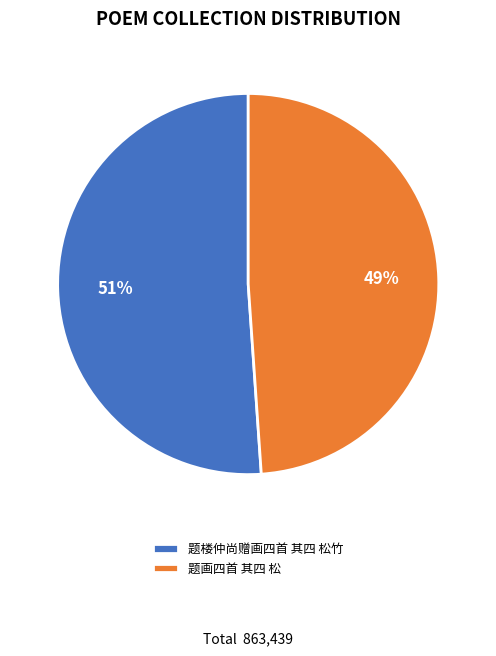

How many slices are in this pie chart?

2